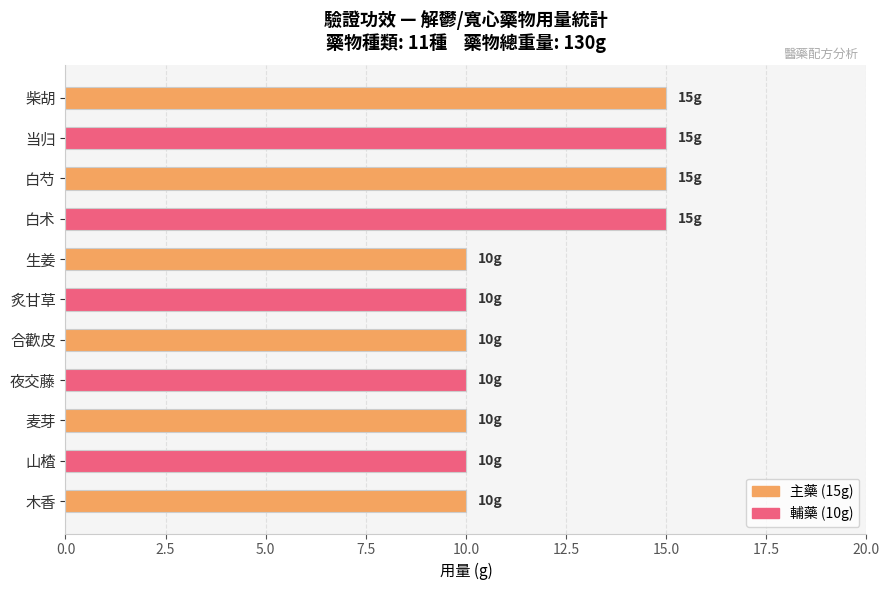

The value at 合歡皮 is 18. True or false?

False